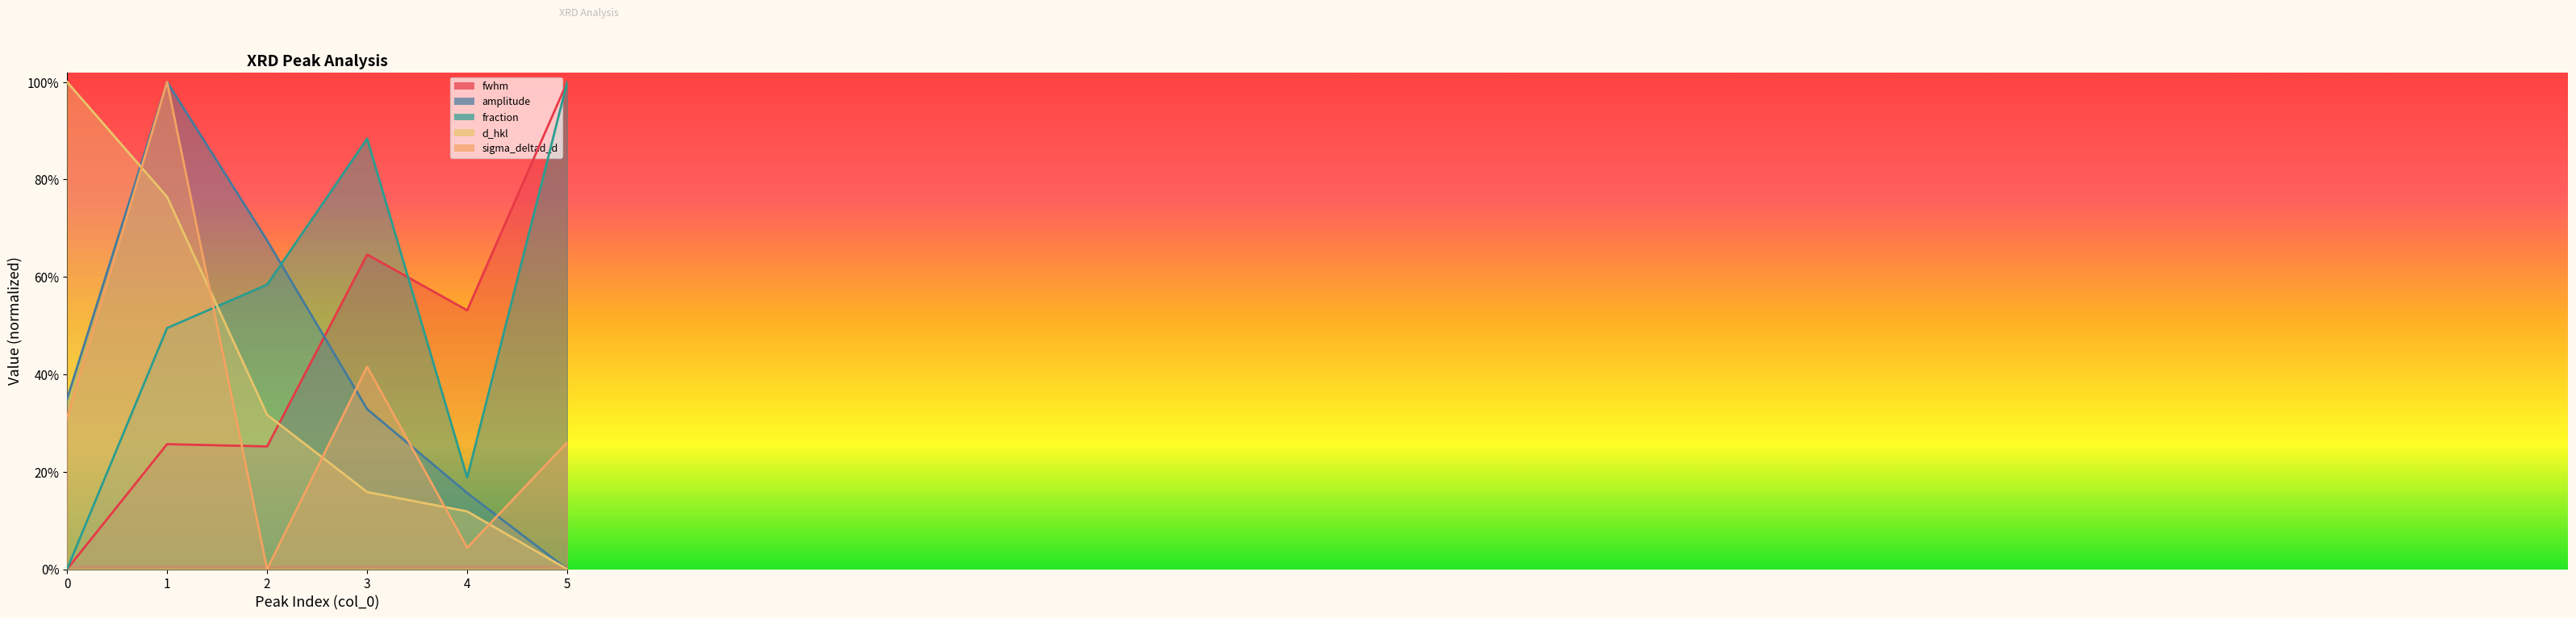

Reading left to right, extract all data points from this chart.

fwhm: 0=0.0	1=0.3	2=0.3	3=0.6	4=0.5	5=1.0
amplitude: 0=0.3	1=1.0	2=0.7	3=0.3	4=0.2	5=0.0
fraction: 0=0.0	1=0.5	2=0.6	3=0.9	4=0.2	5=1.0
d_hkl: 0=1.0	1=0.8	2=0.3	3=0.2	4=0.1	5=0.0
sigma_deltad_d: 0=0.3	1=1.0	2=0.0	3=0.4	4=0.0	5=0.3